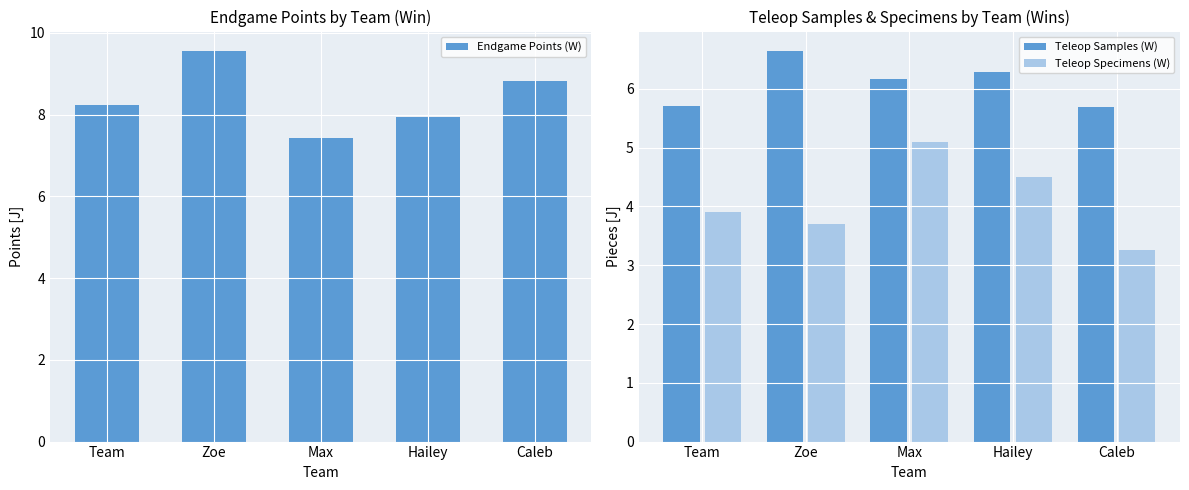

Reading left to right, transcribe all the data shown in this chart.

Endgame Points (W): Team=8.2	Zoe=9.6	Max=7.4	Hailey=7.9	Caleb=8.8
Teleop Samples (W): Team=5.7	Zoe=6.6	Max=6.2	Hailey=6.3	Caleb=5.7
Teleop Specimens (W): Team=3.9	Zoe=3.7	Max=5.1	Hailey=4.5	Caleb=3.3